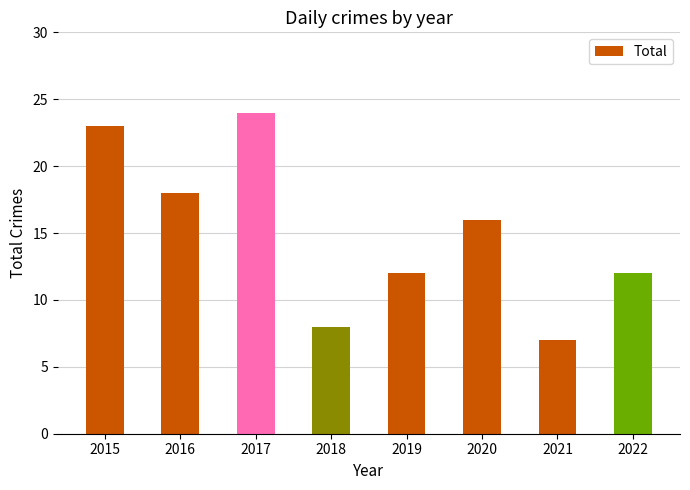

Reading left to right, extract all data points from this chart.

2015=23	2016=18	2017=24	2018=8	2019=12	2020=16	2021=7	2022=12